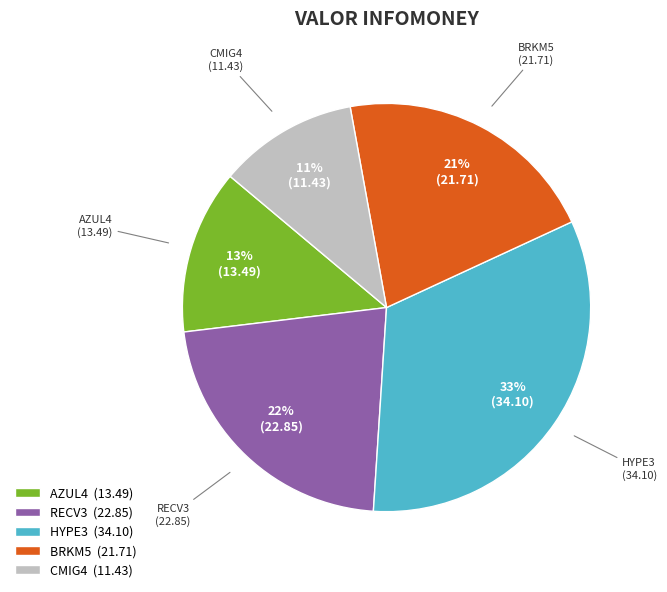

Is it true that RECV3 is 31% of the pie?

False